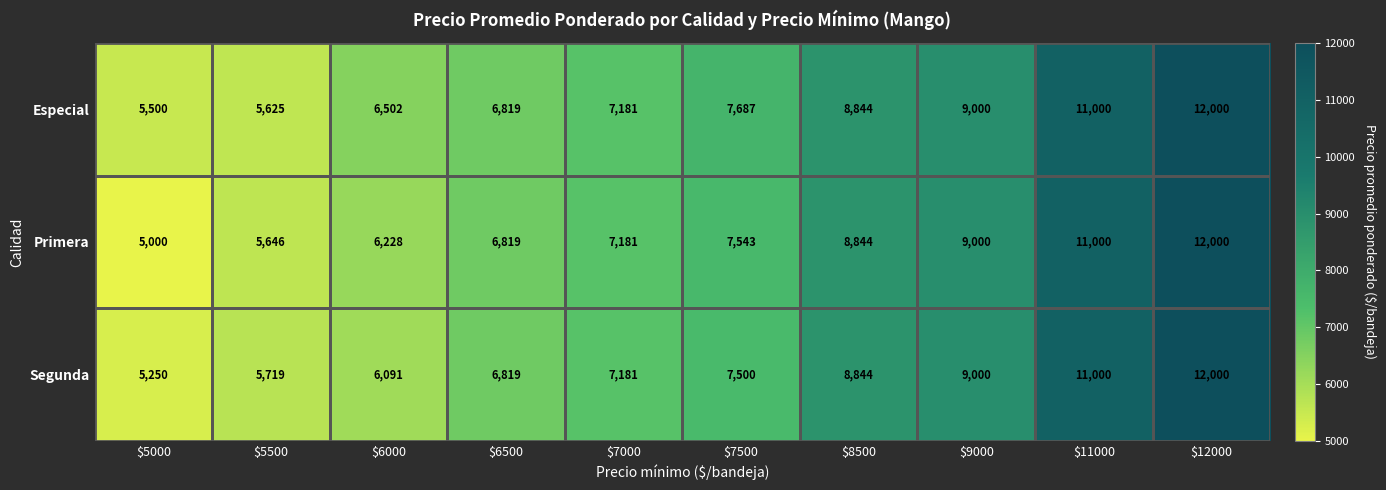

What is the average value of the Especial series?

8016